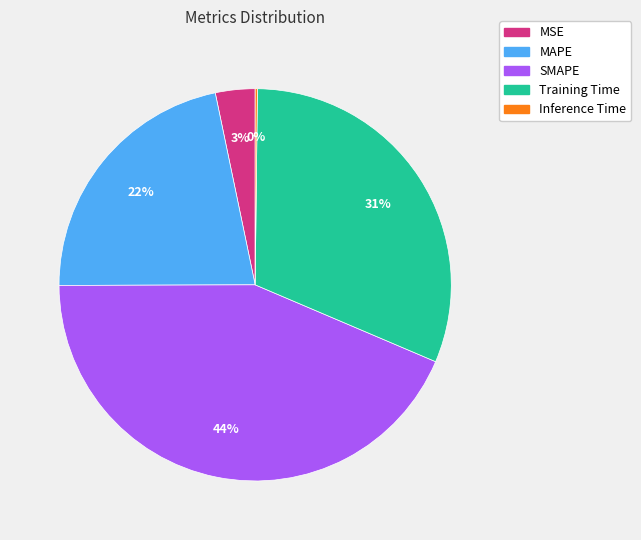

To the nearest percent, what is the combined percentage of SMAPE and MSE?

47%